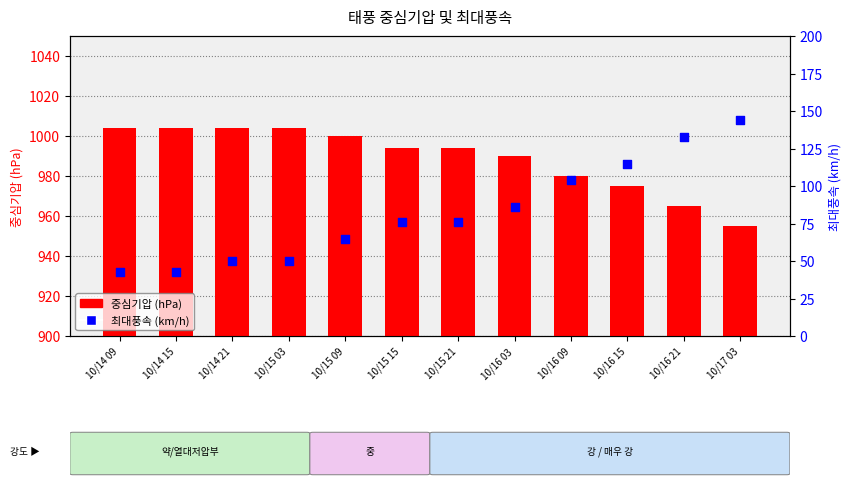

What is the total value across all series at 10/16 03?

1076